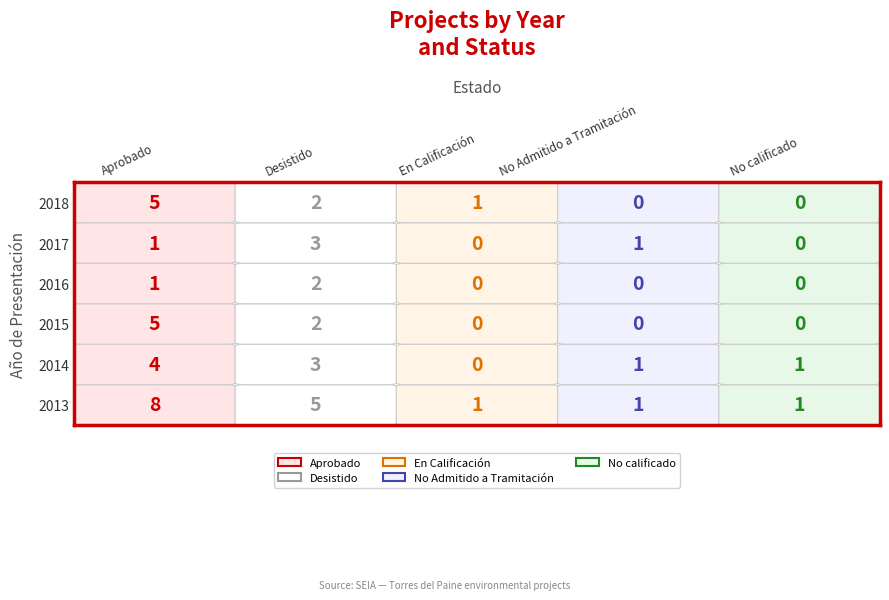

Which series changed the most between 2016 and 2018?

Aprobado